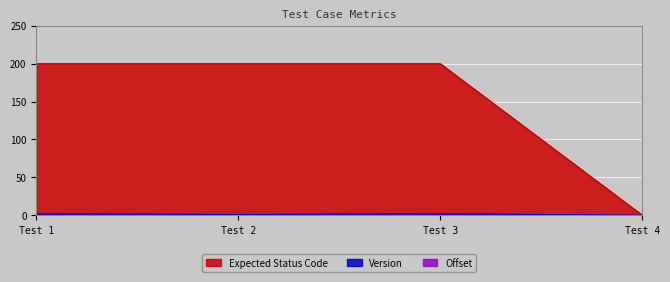

True or false: Expected Status Code has more than 0 points higher than both neighbors.

False